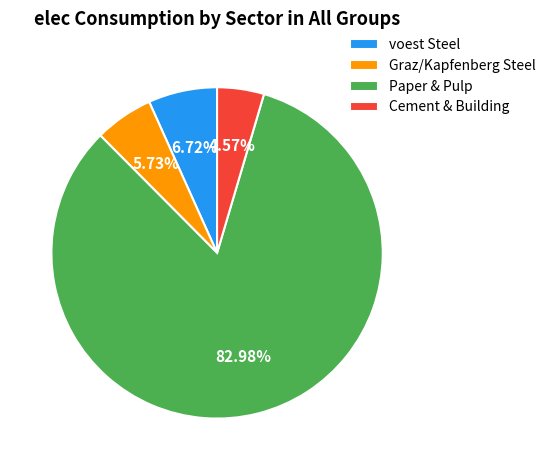

Rank the categories by value from highest to lowest.

Paper & Pulp, voest Steel, Graz/Kapfenberg Steel, Cement & Building